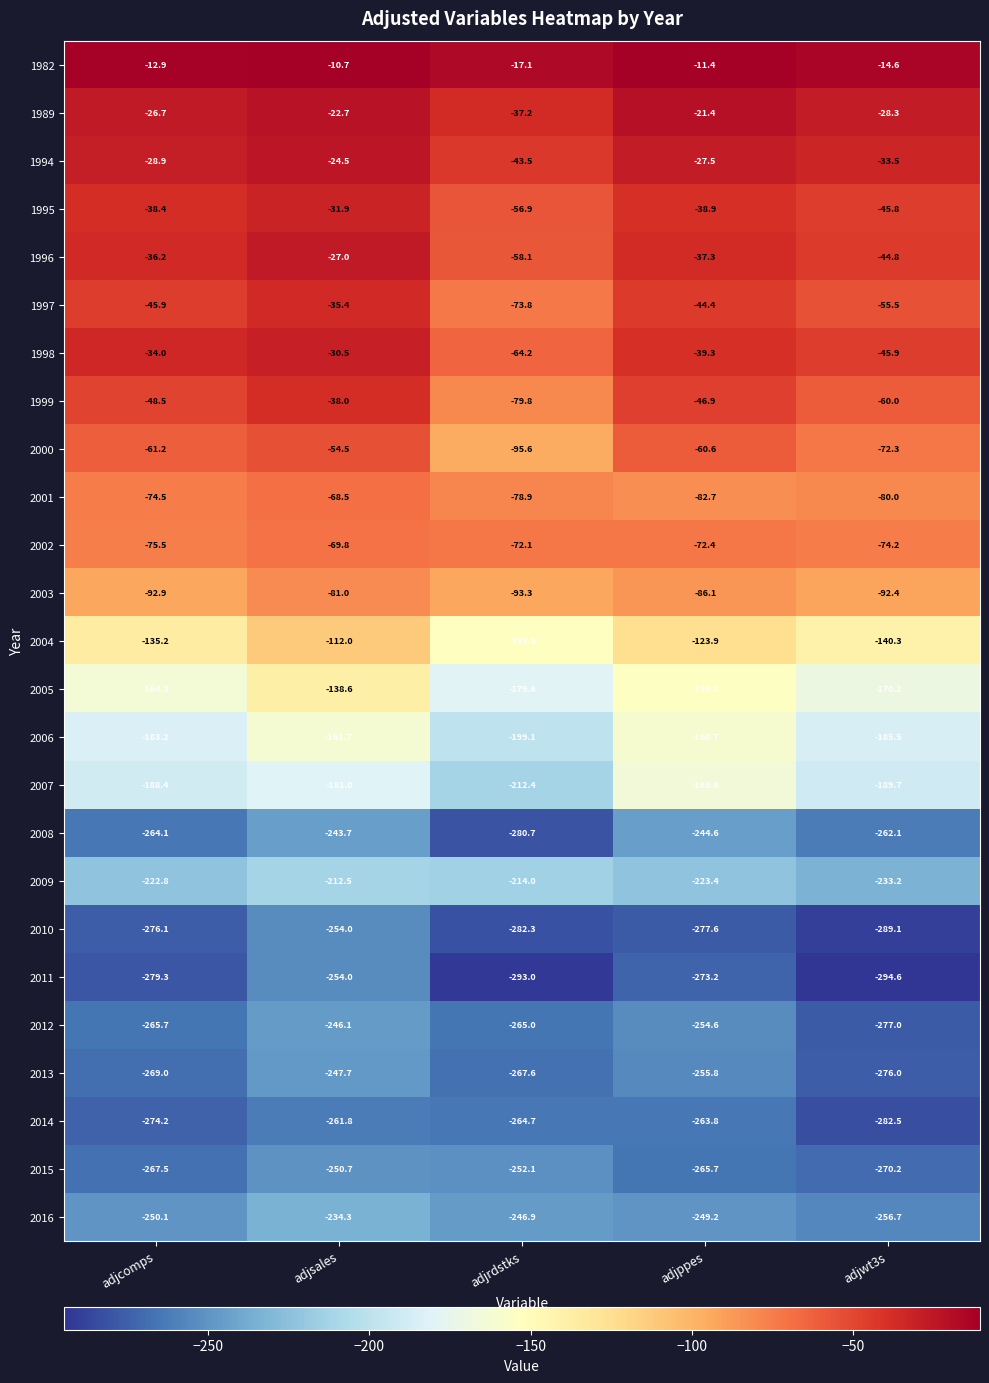

True or false: 1994 has a value of -43.5 at adjrdstks.

True